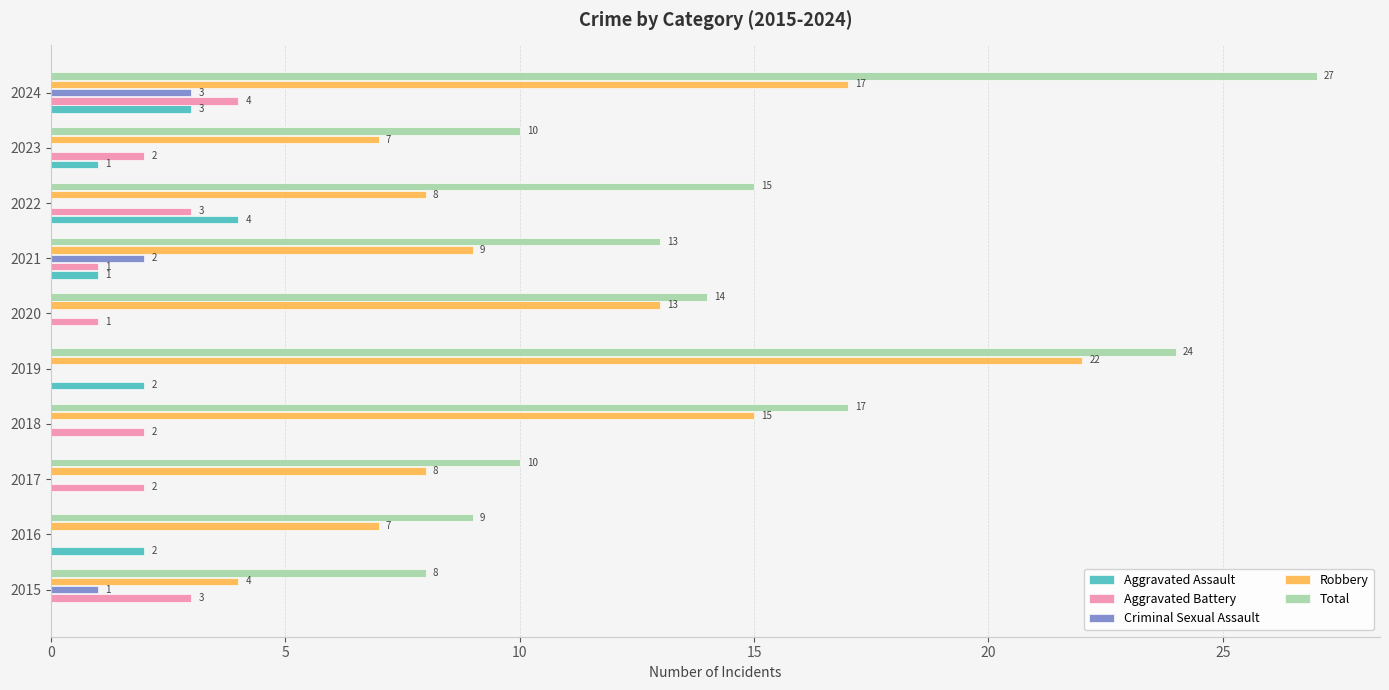

Count the number of data series in this chart.

5